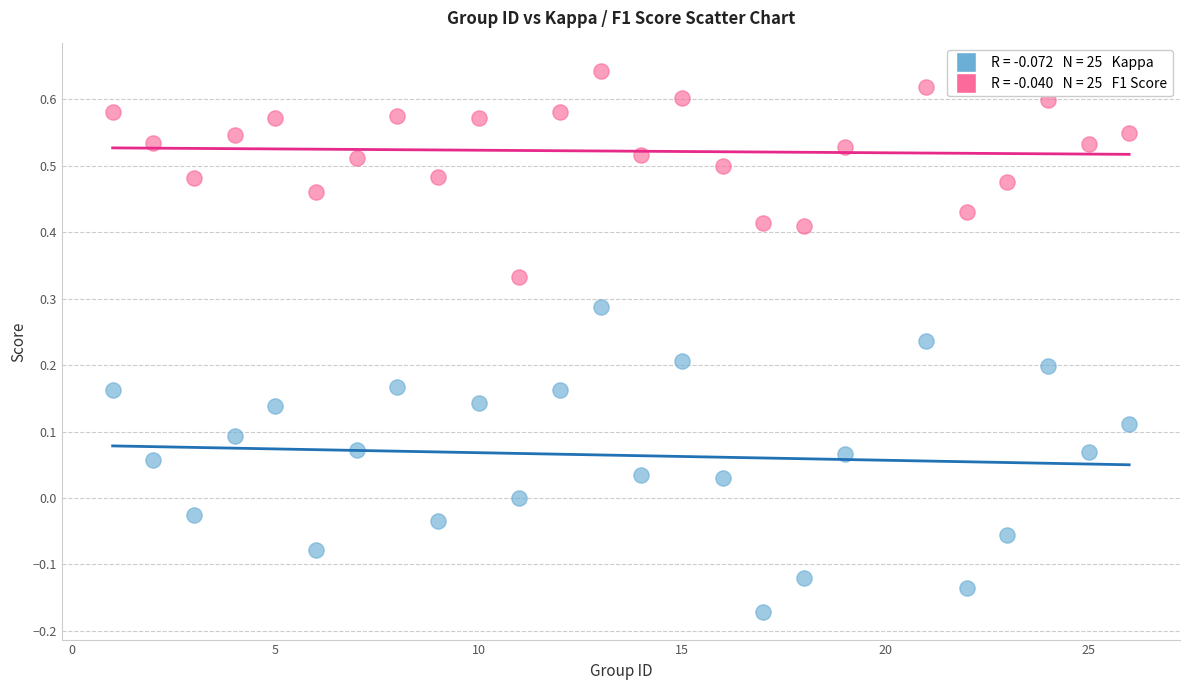

Across all data points, what is the range of Y values (max minus min)?

0.8